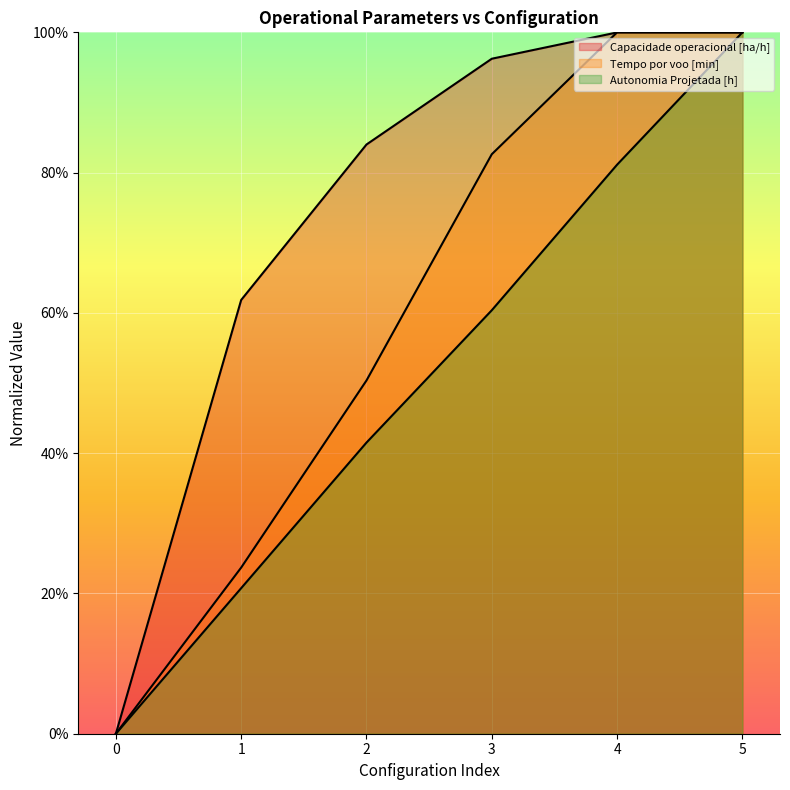

True or false: Capacidade operacional [ha/h] has a value of 96.2 at 3.

True